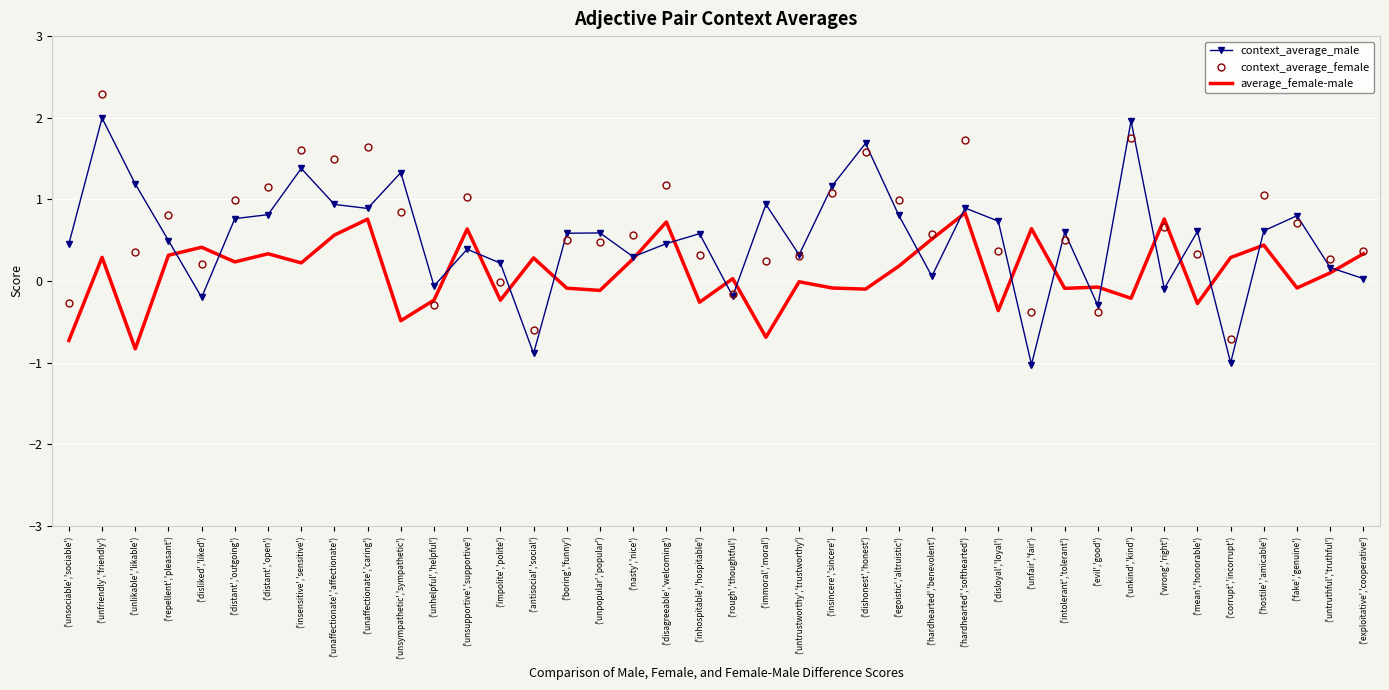

True or false: context_average_male has a value of -1.4 at ('unfair','fair').

False